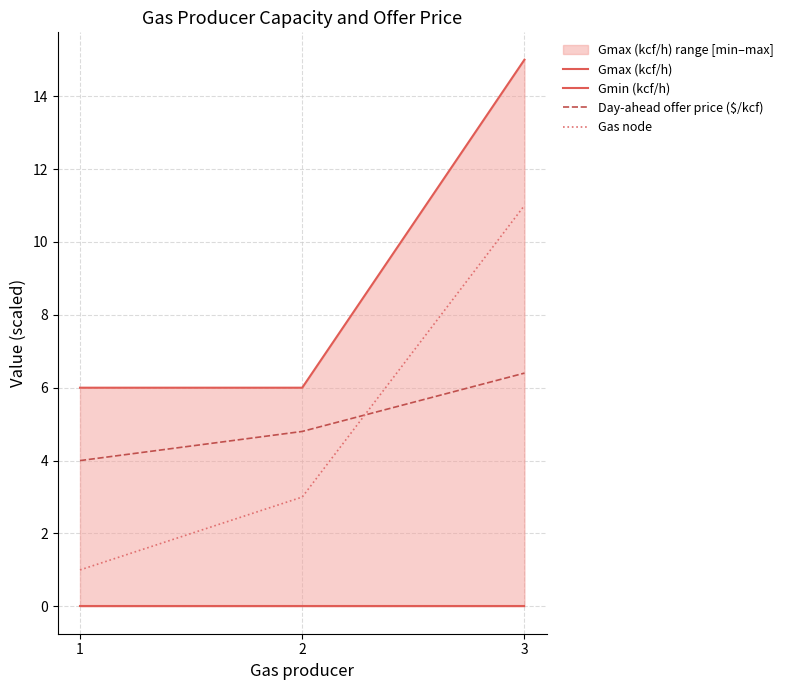

Which label corresponds to the largest value in the chart?

3